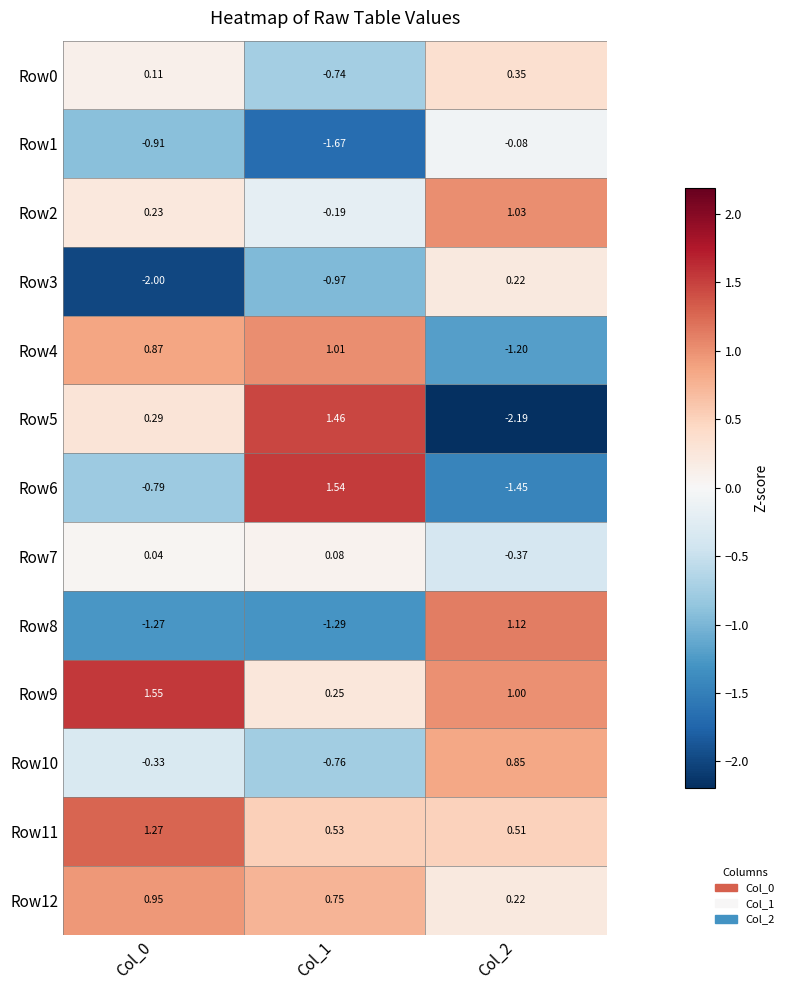

Rank the series by their maximum value, from highest to lowest.

Row9, Row6, Row5, Row11, Row8, Row2, Row4, Row12, Row10, Row0, Row3, Row7, Row1